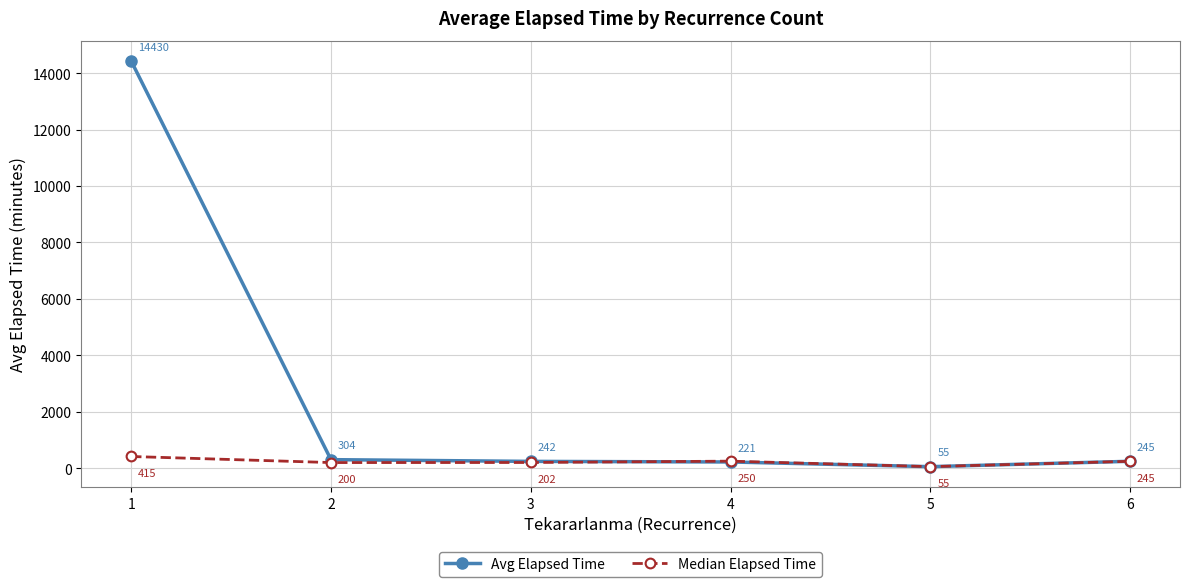

What is the value of the Avg Elapsed Time point at the 3rd from the left?

242.0